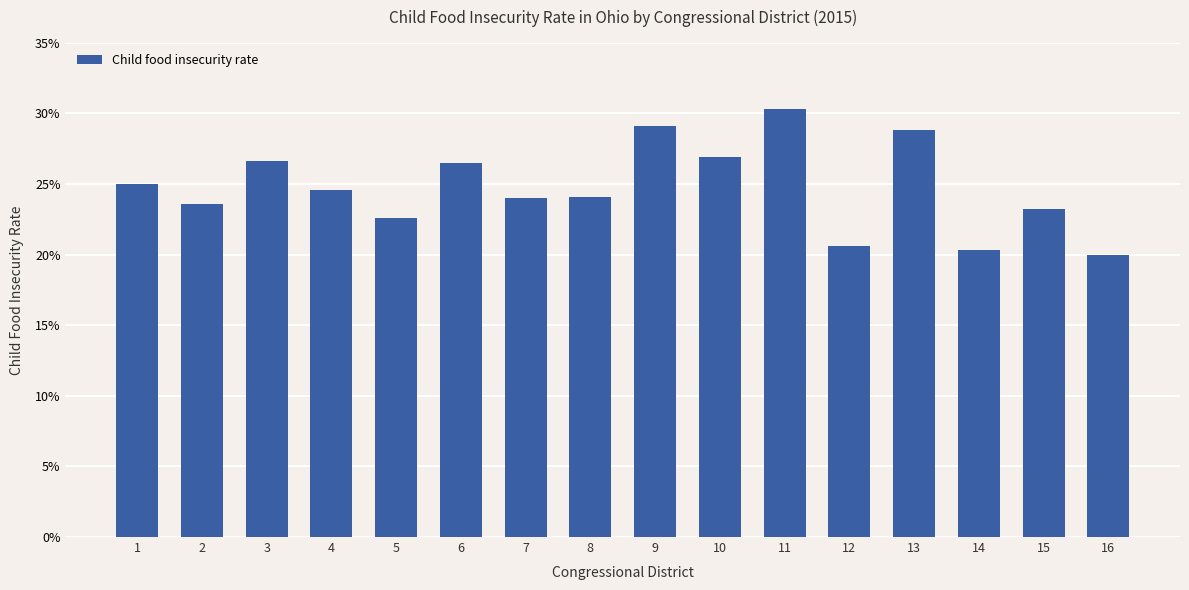

What is the value of the 9th bar from the left?

0.3